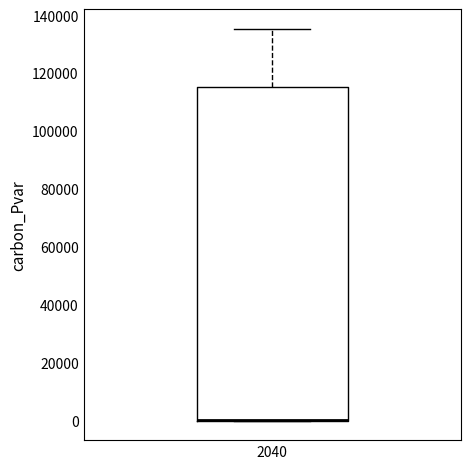

Where is the upper edge of the box at x = 2040 on the y-axis? The values are not printed on the chart, so give them approximately, as read against the axis.

116000